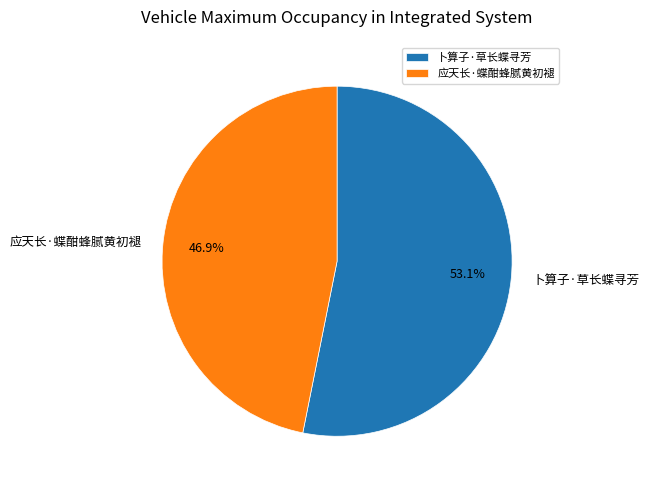

What percentage is the 卜算子·草长蝶寻芳 slice, to the nearest percent?

53%